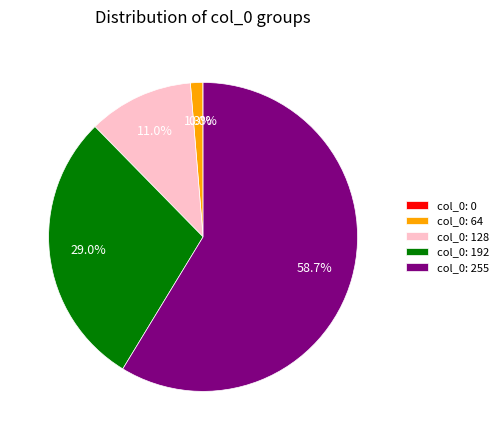

Is there a majority slice in this chart?

Yes